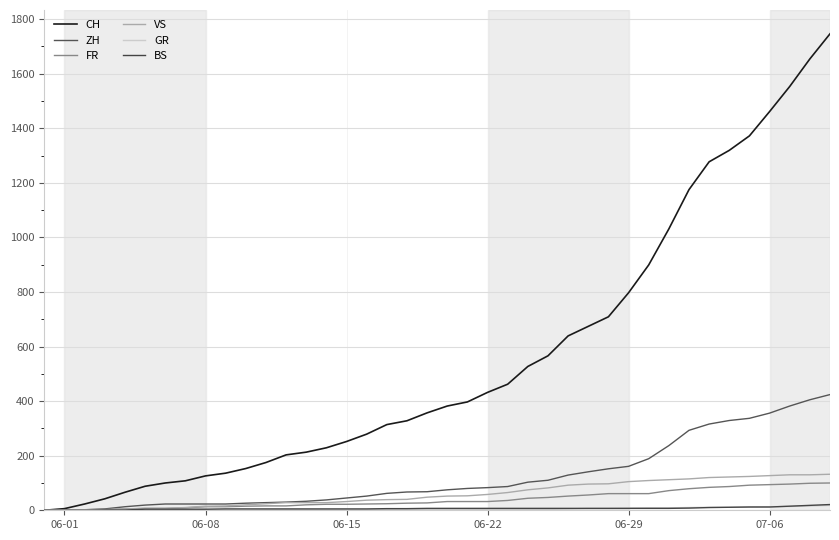

How many lines are shown in the chart?

6